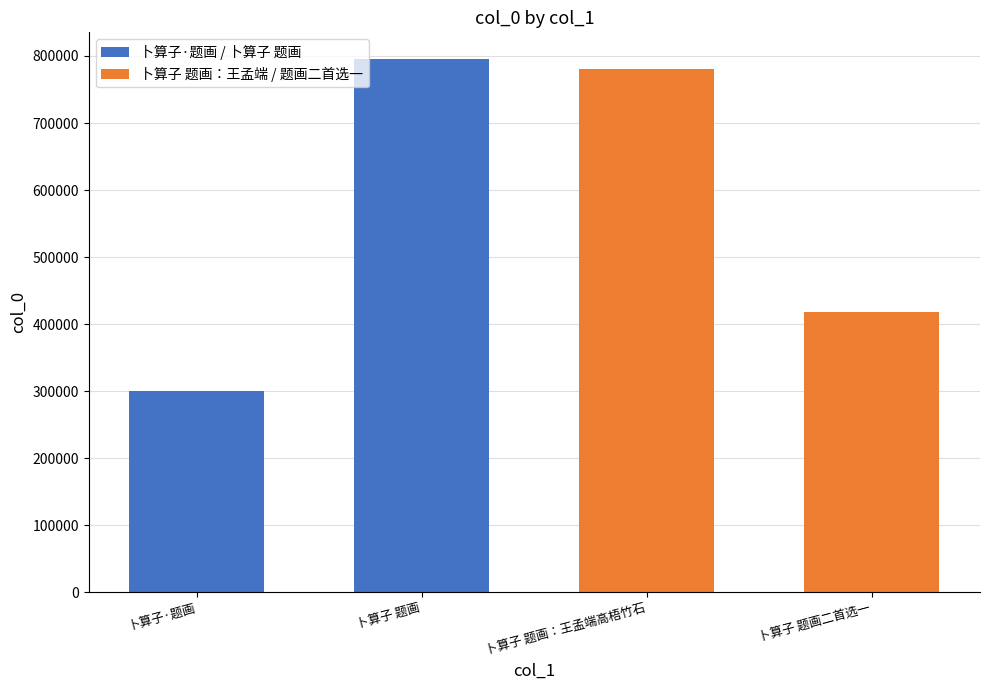

Does the chart contain any negative values?

No